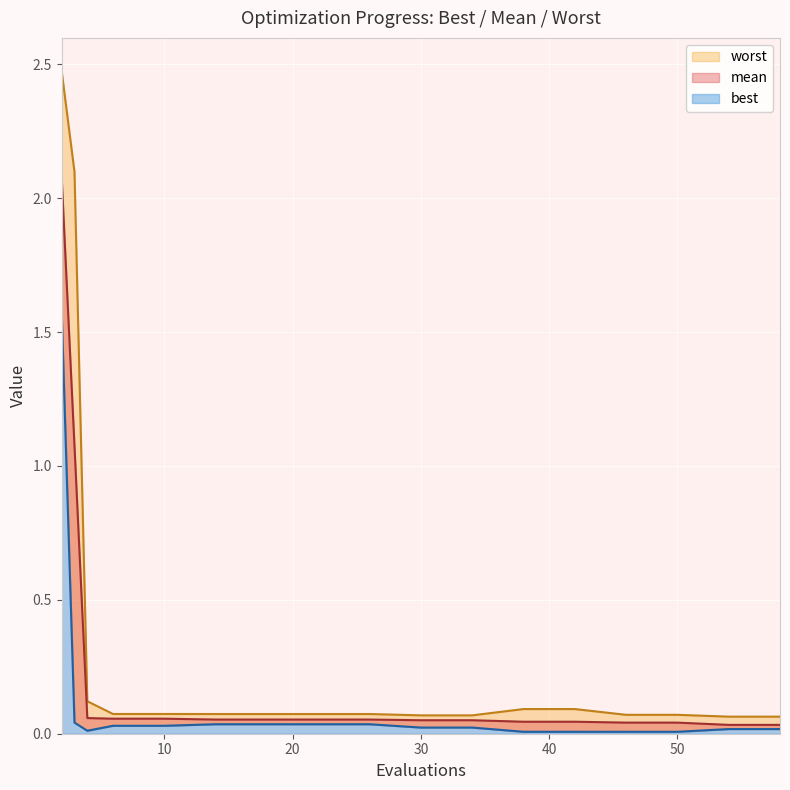

Rank the series by their average value, from highest to lowest.

worst, mean, best